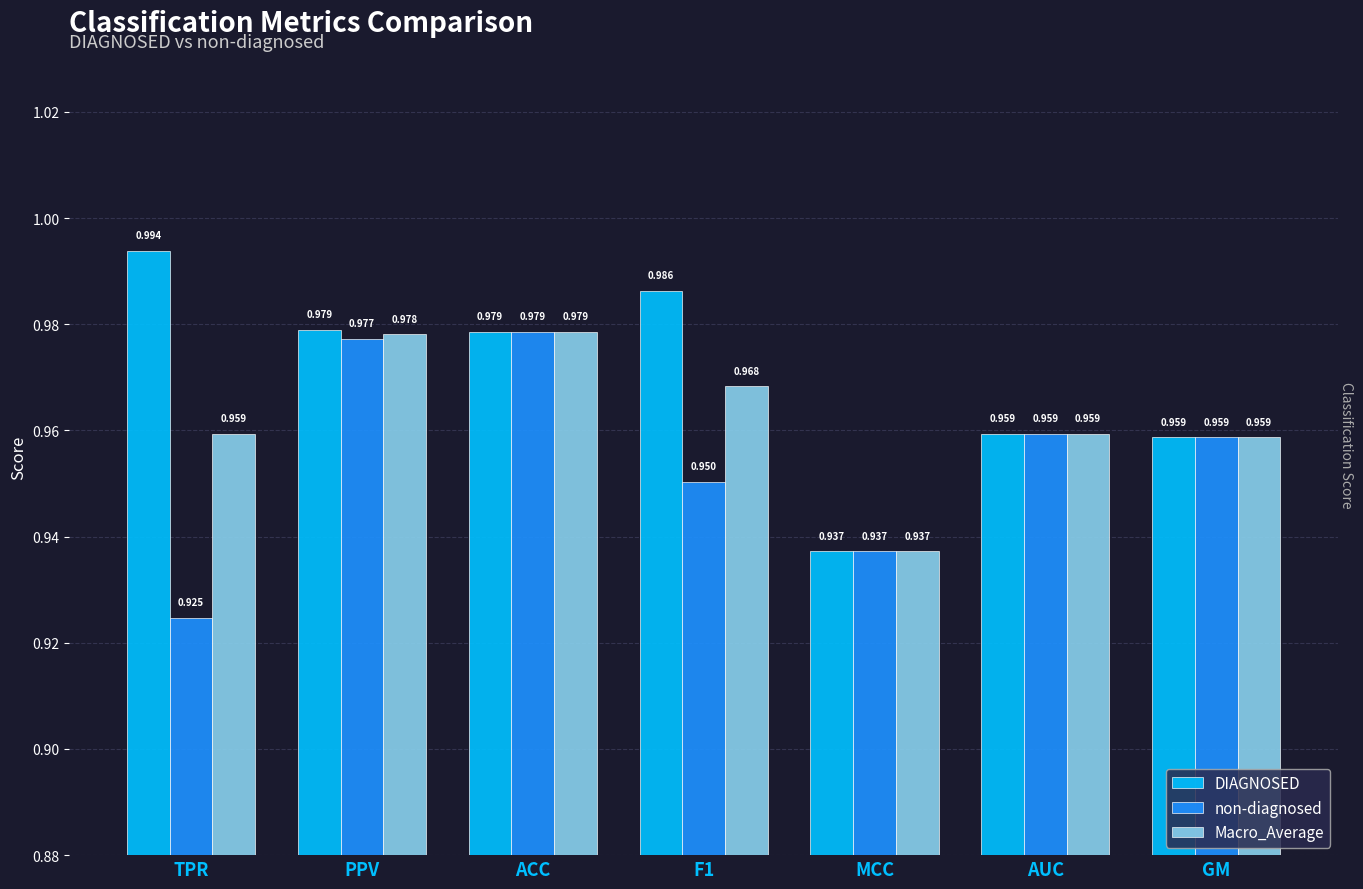

What is the label of the 5th bar from the right?

ACC